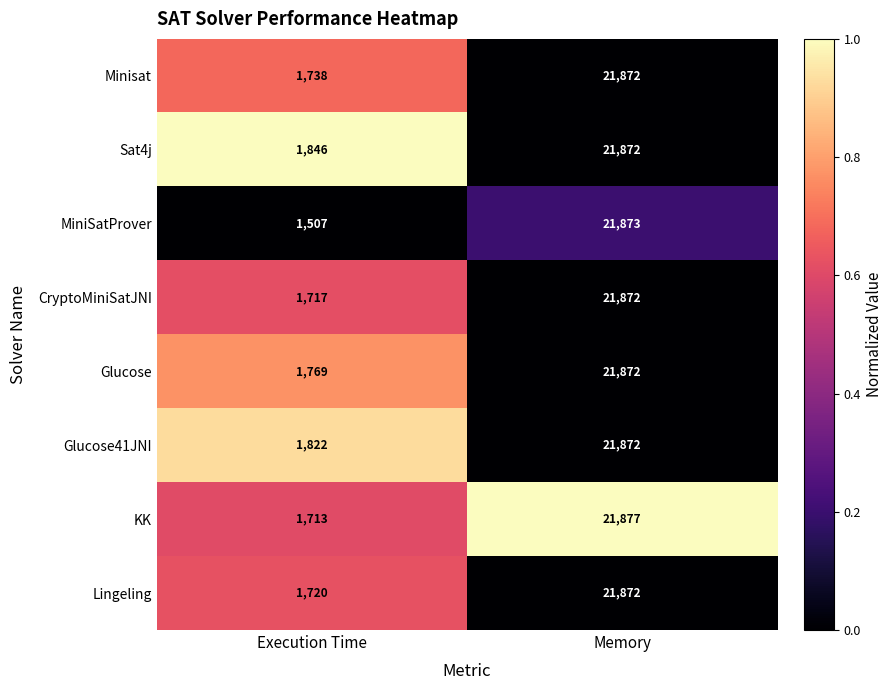

Which series has the largest total across all categories?

Sat4j